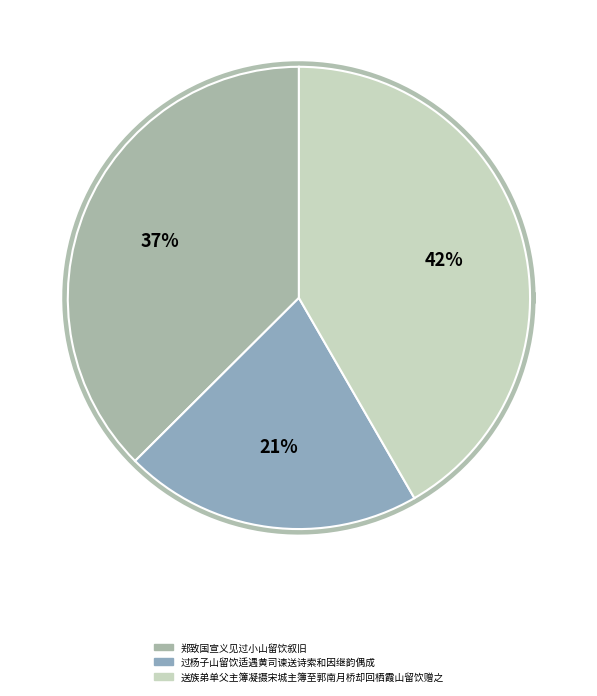

Is there a majority slice in this chart?

No